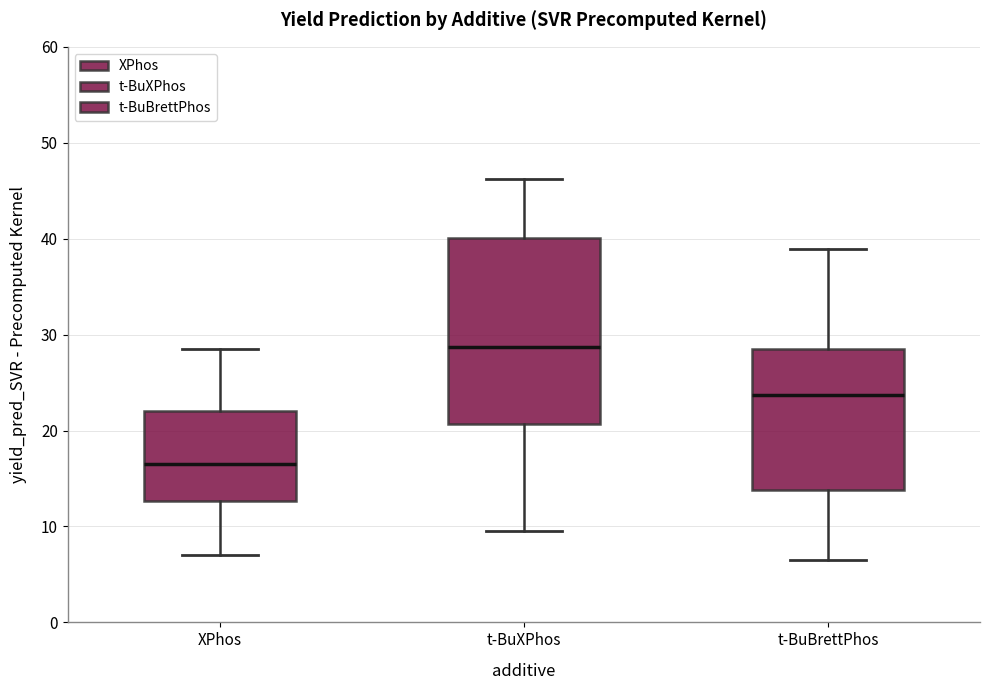

Reading left to right, read every box against the y-axis: the position of its median line, the range the box covers, and the ends of its whiskers. The values are not printed on the chart, so give them approximately, as read against the axis.

XPhos: median 16, box 13 to 22, whiskers 7 to 29
t-BuXPhos: median 29, box 21 to 40, whiskers 10 to 46
t-BuBrettPhos: median 24, box 14 to 29, whiskers 7 to 39